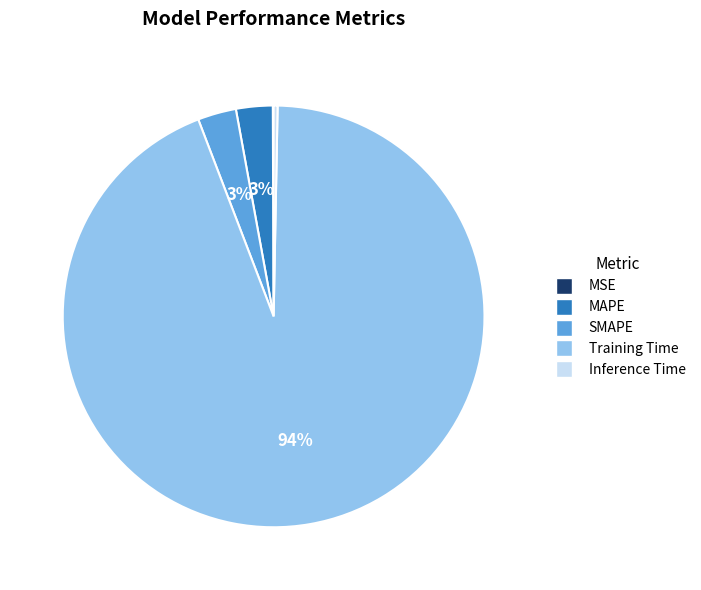

What is the largest slice in the pie chart?

Training Time